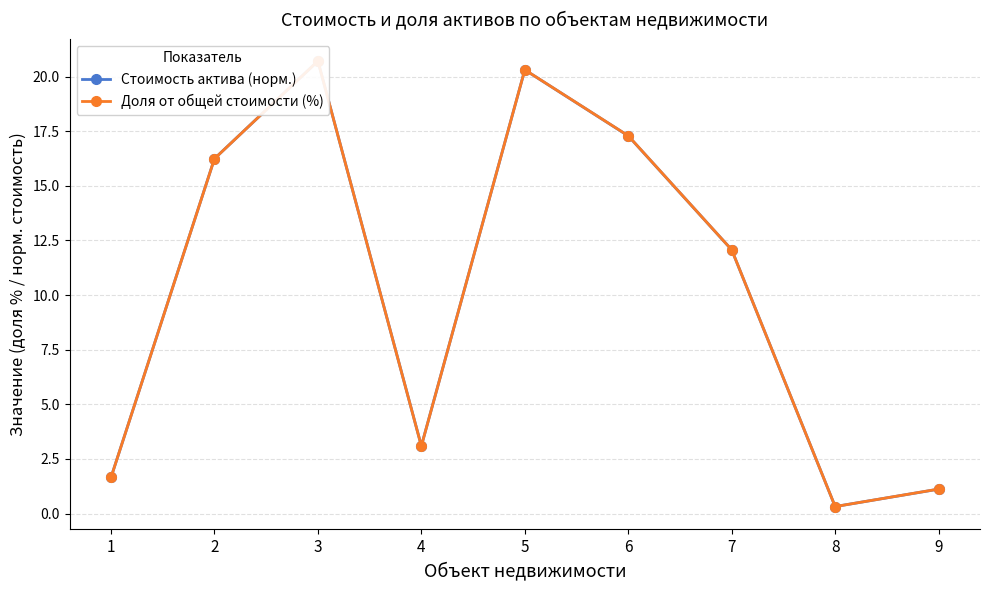

Rank the series by their average value, from highest to lowest.

Доля от общей стоимости (%), Стоимость актива (норм.)